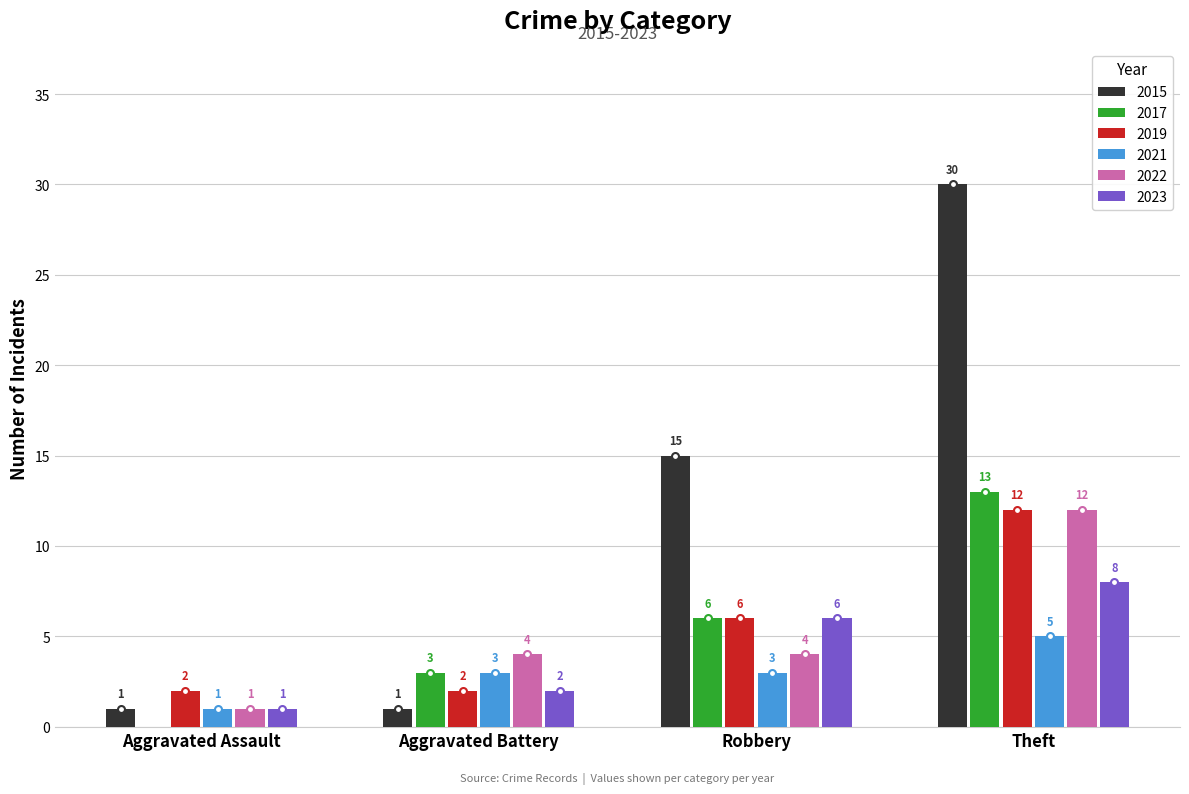

The value of 2022 at Robbery is 6. True or false?

False